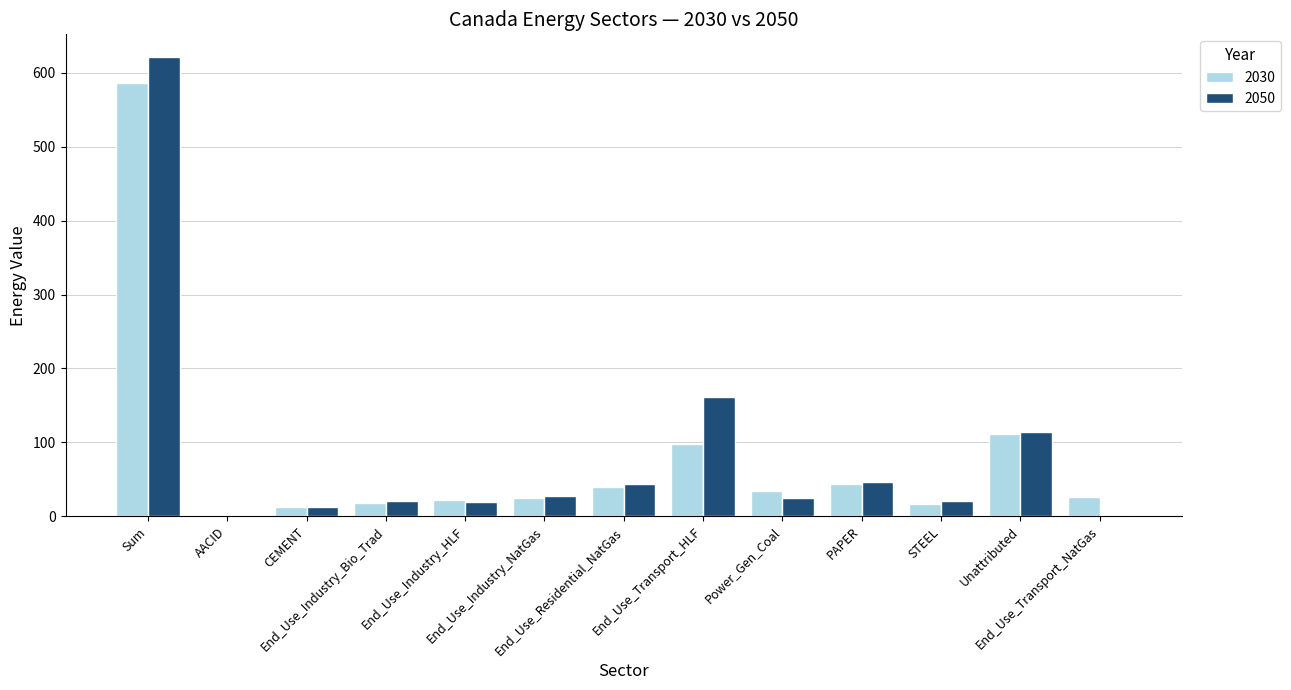

What is the maximum value shown in the chart?

621.2